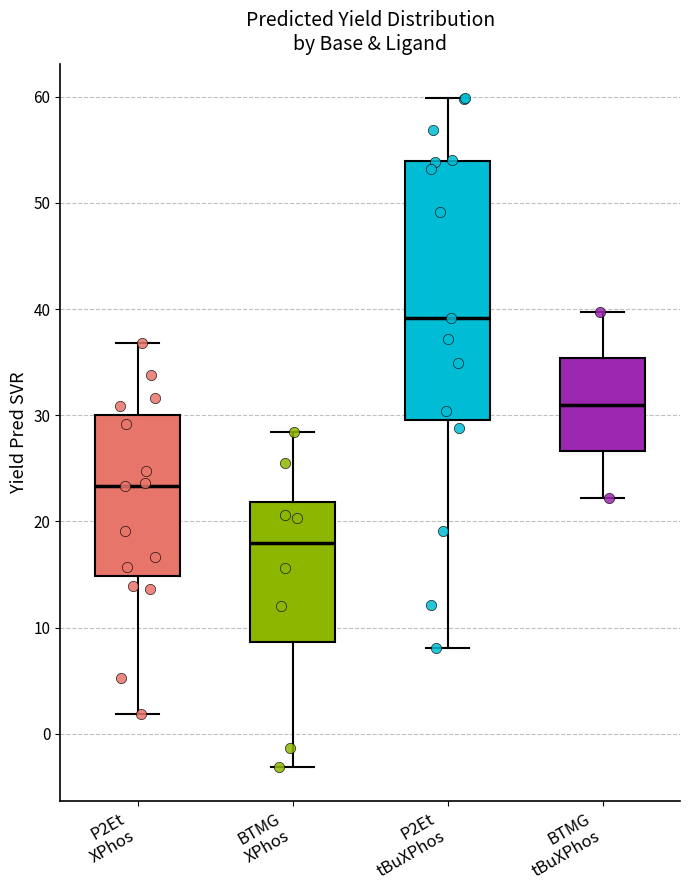

Reading left to right, transcribe this box plot: for each box, give where its median line is, the range the box spans, and where its two whiskers end, as read against the y-axis. The values are not printed on the chart, so give them approximately, as read against the axis.

P2Et XPhos: median 23, box 15 to 30, whiskers 2 to 37
BTMG XPhos: median 18, box 9 to 22, whiskers -3 to 28
P2Et tBuXPhos: median 39, box 30 to 54, whiskers 8 to 60
BTMG tBuXPhos: median 31, box 27 to 35, whiskers 22 to 40